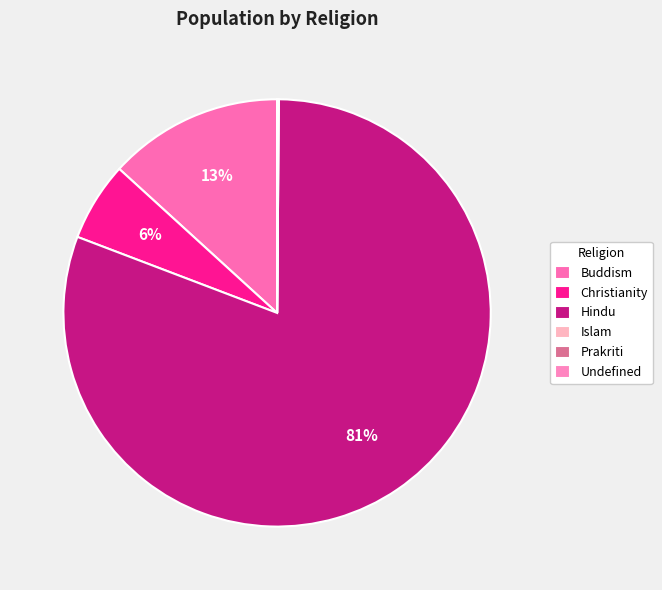

What is the change in value from Buddism to Undefined?

-3311